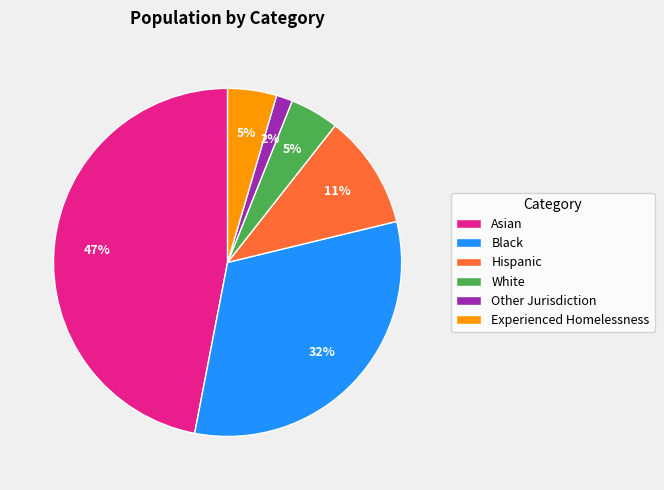

To the nearest percent, what is the average slice percentage?

17%